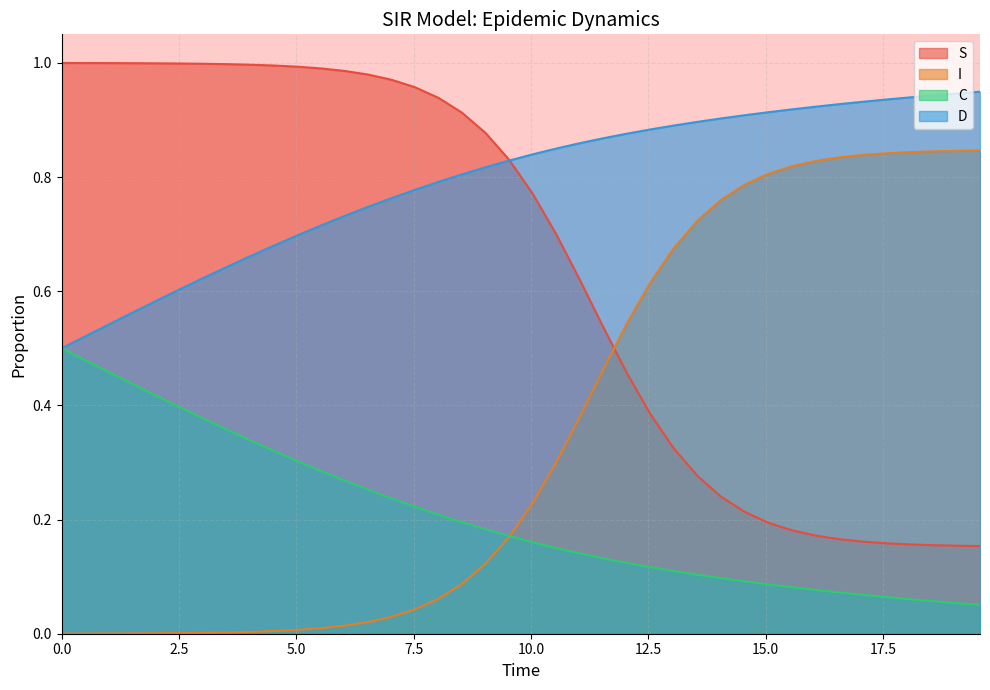

Does the chart have visible grid lines?

Yes